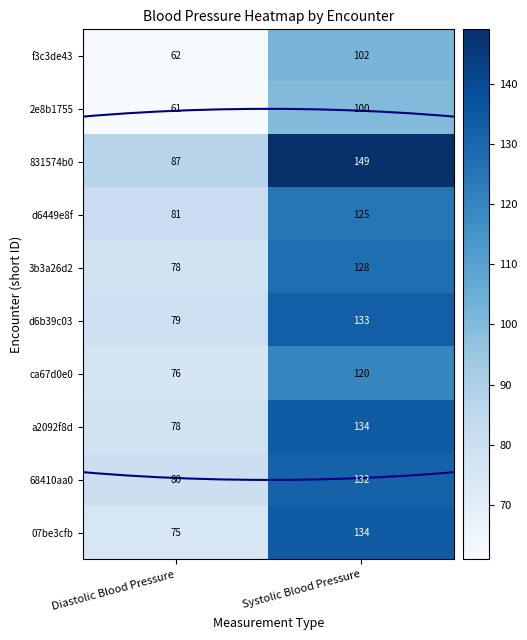

What is the difference between the highest and lowest values at Diastolic Blood Pressure?

26